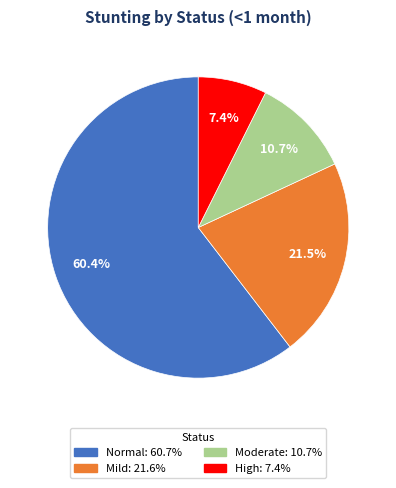

Does any single category account for the majority?

Yes